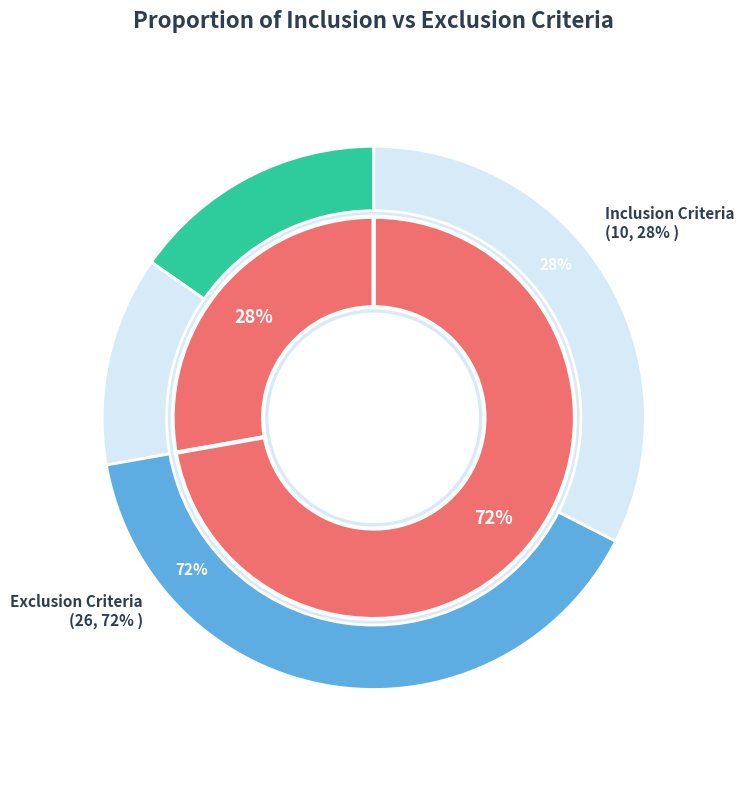

Between Inclusion Criteria and Exclusion Criteria, which is larger?

Exclusion Criteria